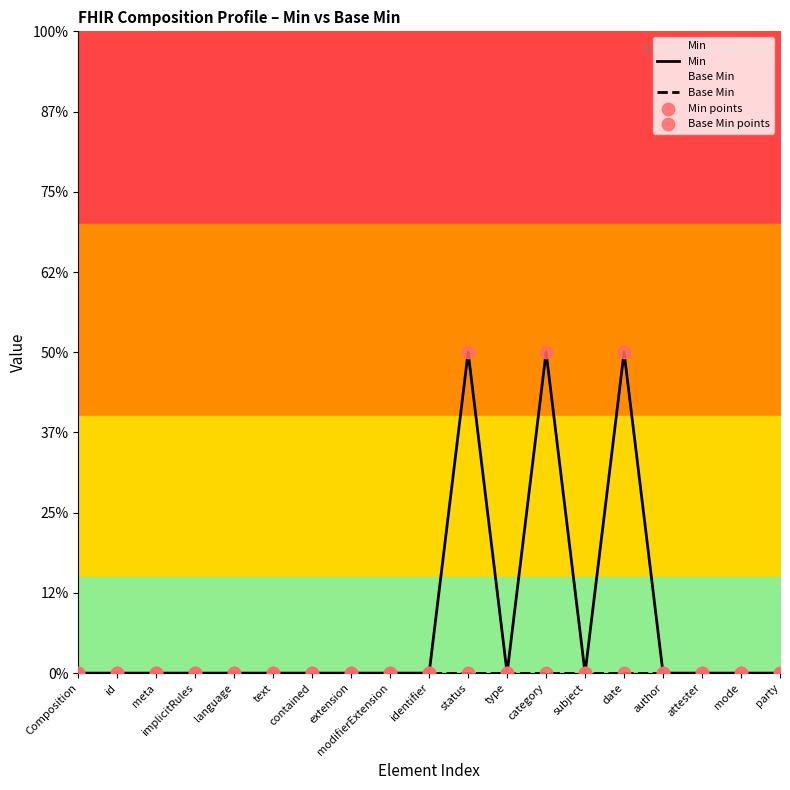

Which series has the largest Y range (max minus min)?

Min